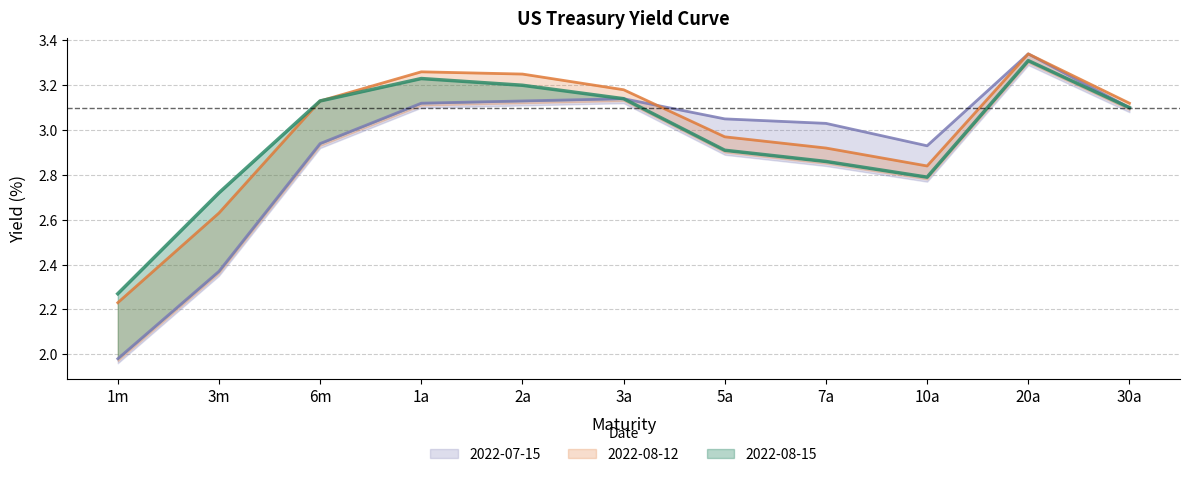

Reading right to left, extract all data points from this chart.

2022-08-15: 3.1	3.3	2.8	2.9	2.9	3.1	3.2	3.2	3.1	2.7	2.3
2022-08-12: 3.1	3.3	2.8	2.9	3.0	3.2	3.2	3.3	3.1	2.6	2.2
2022-07-15: 3.1	3.3	2.9	3.0	3.0	3.1	3.1	3.1	2.9	2.4	2.0